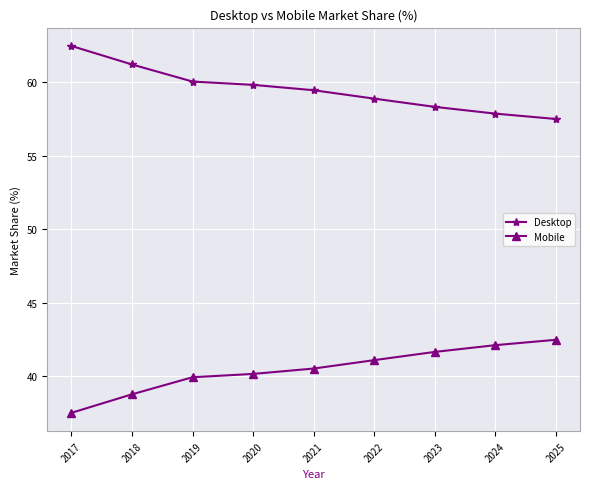

What is the spread (max minus min) of values at 2018?

22.4